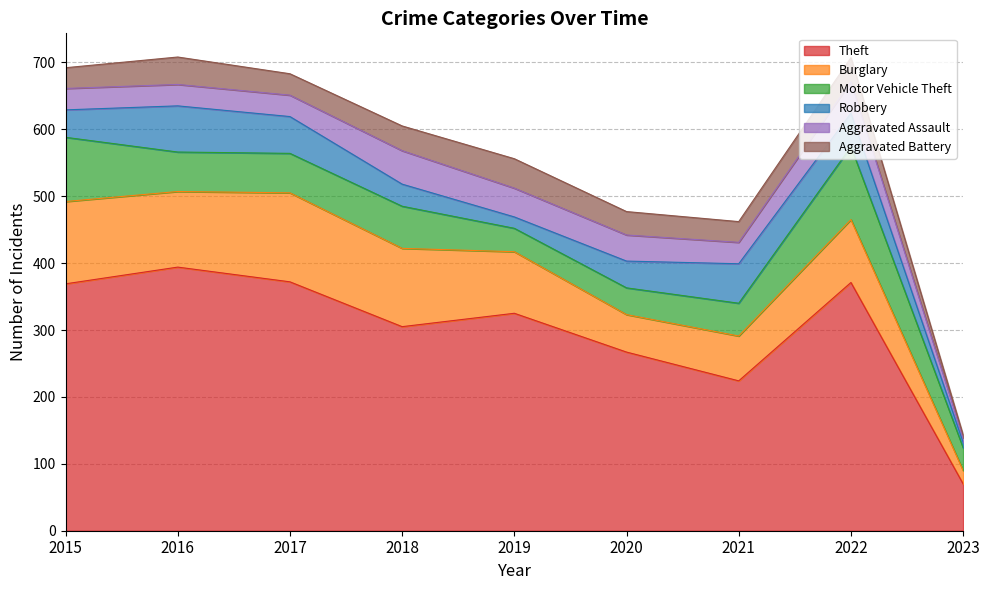

Where is the first local maximum for Robbery?

2016